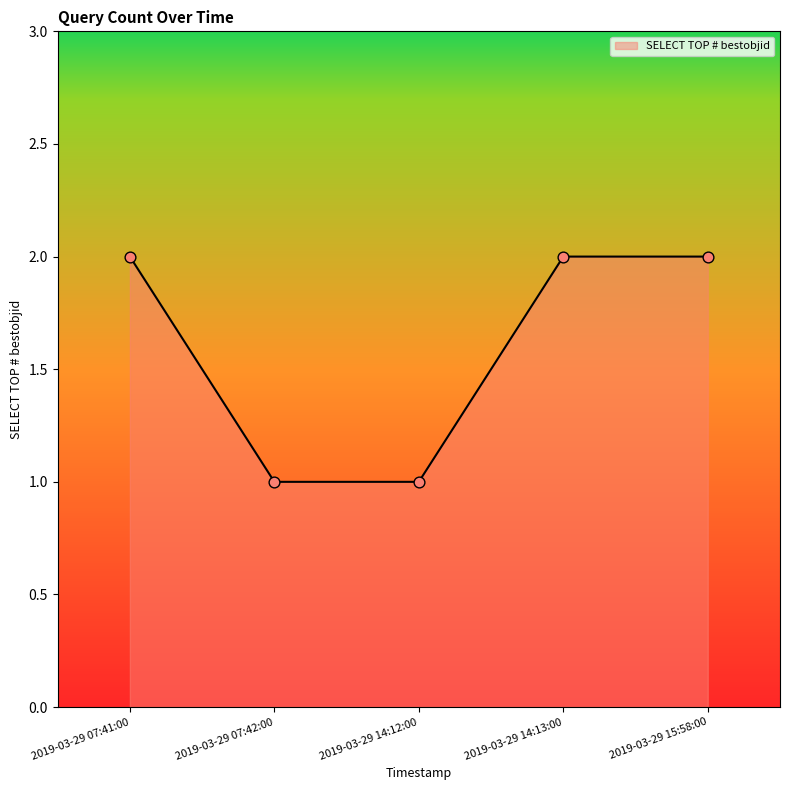

Approximately how many times larger is the value at 2019-03-29 15:58:00 compared to 2019-03-29 14:13:00?

1.0